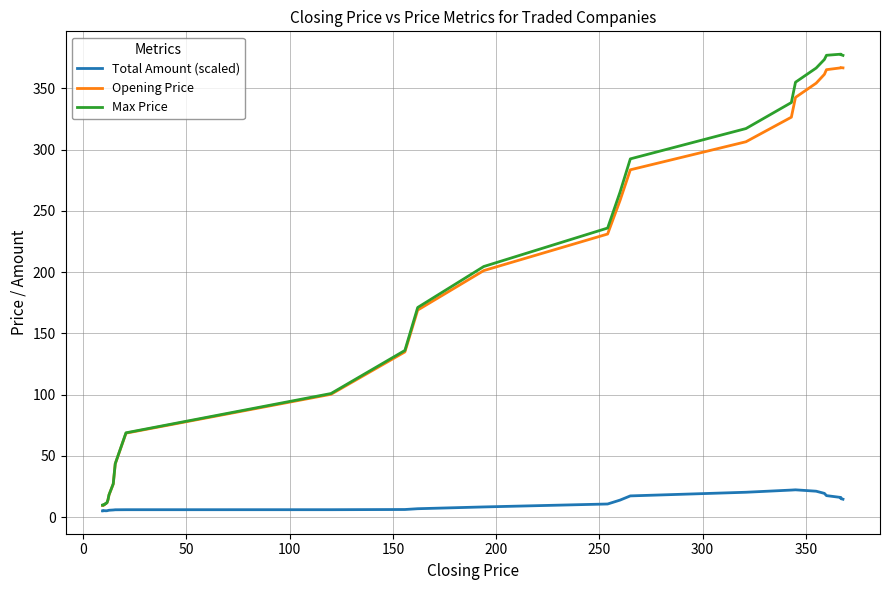

True or false: Total Amount (scaled) has a value of 5.1 at 0.

True